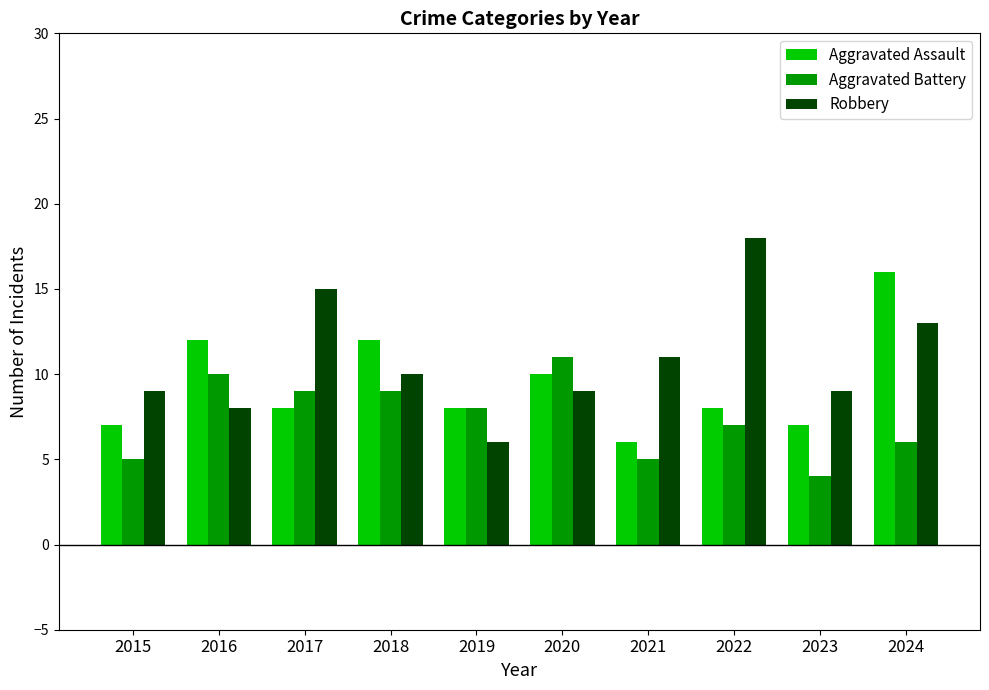

Rank the series by their maximum value, from highest to lowest.

Robbery, Aggravated Assault, Aggravated Battery